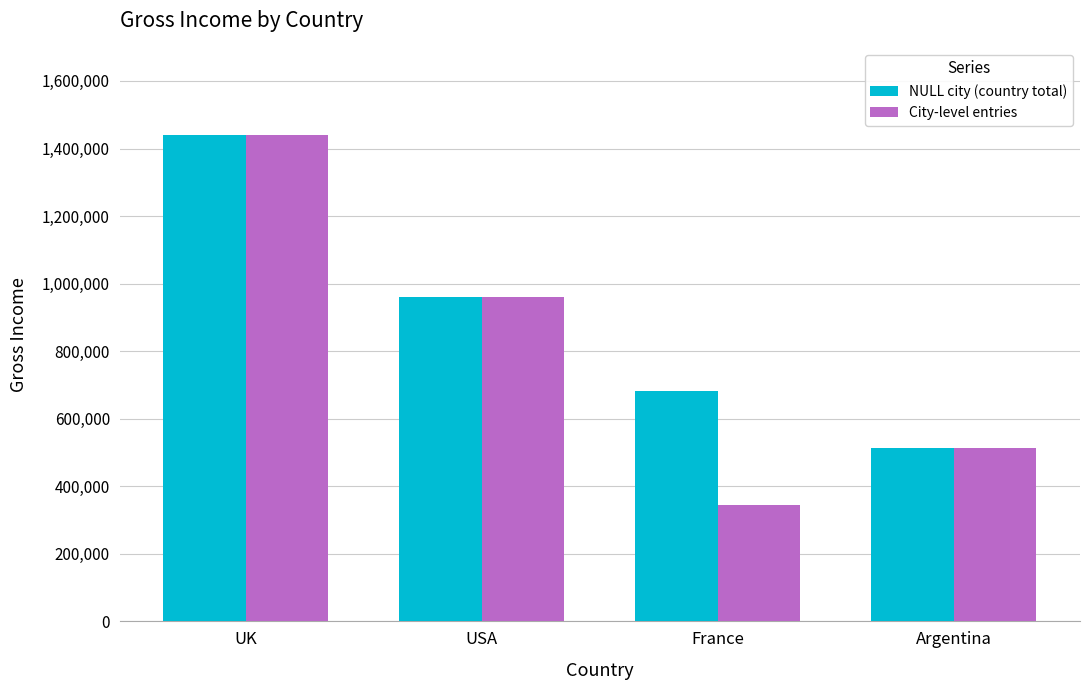

Rank the categories by City-level entries value from highest to lowest.

UK, USA, Argentina, France